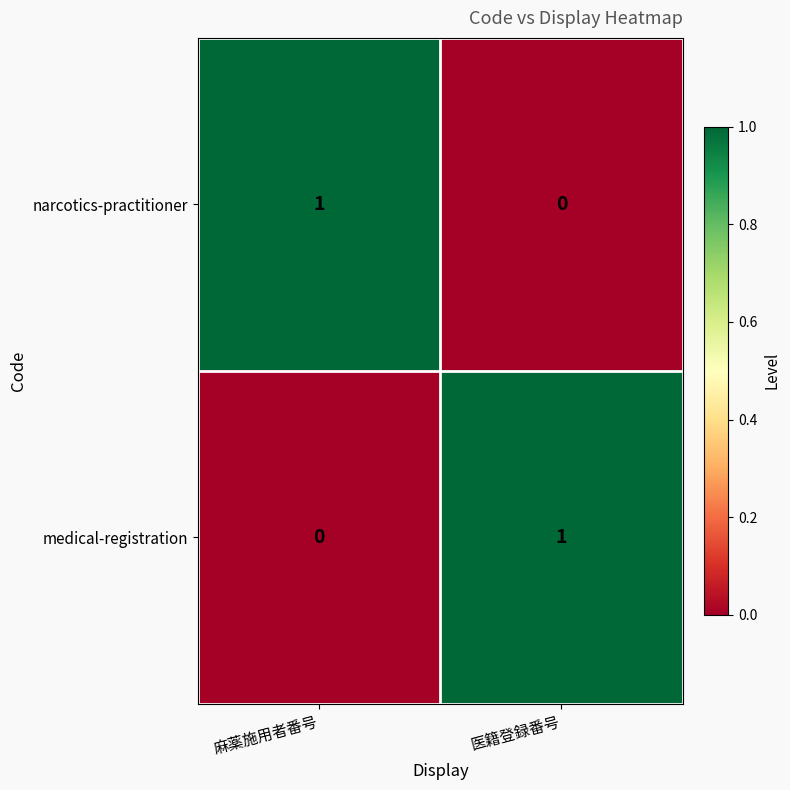

Rank the categories by narcotics-practitioner value from highest to lowest.

麻薬施用者番号, 医籍登録番号